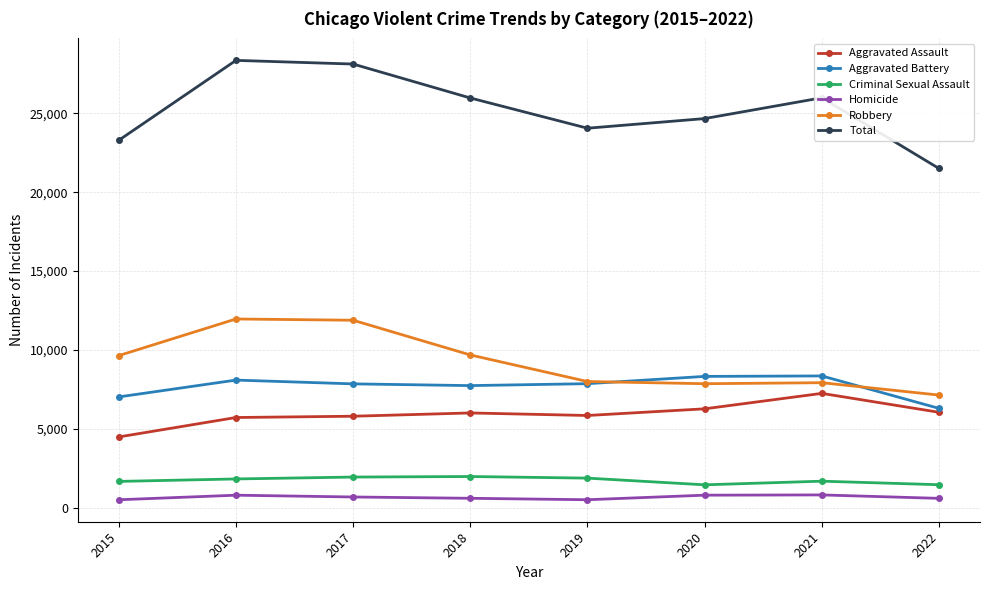

Which category has the highest value in the Aggravated Assault series?

2021